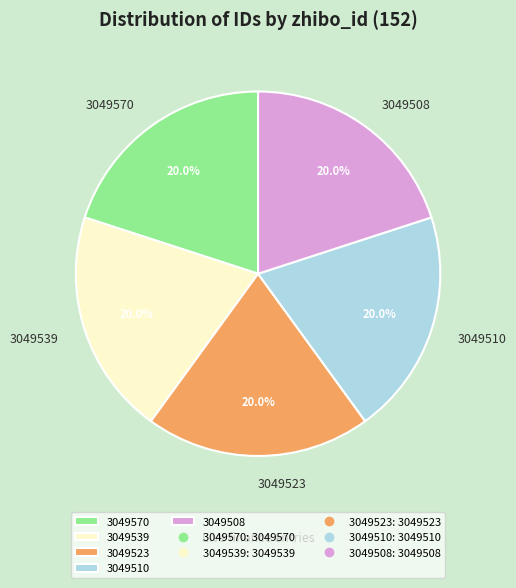

Does 3049570 account for over 50% of the chart?

No